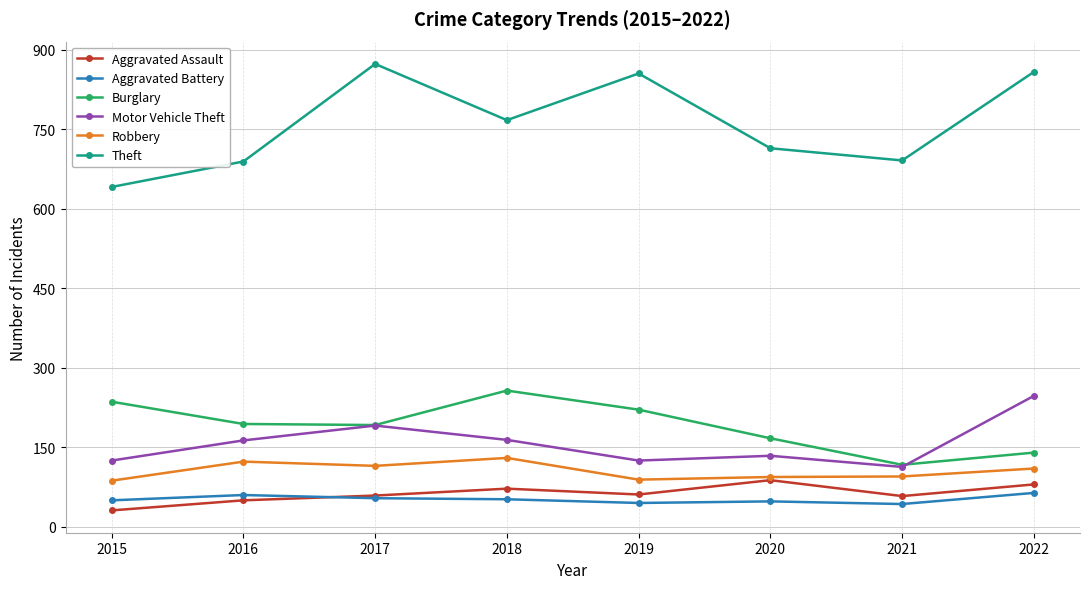

What are all the series names shown in the legend?

Aggravated Assault, Aggravated Battery, Burglary, Motor Vehicle Theft, Robbery, Theft